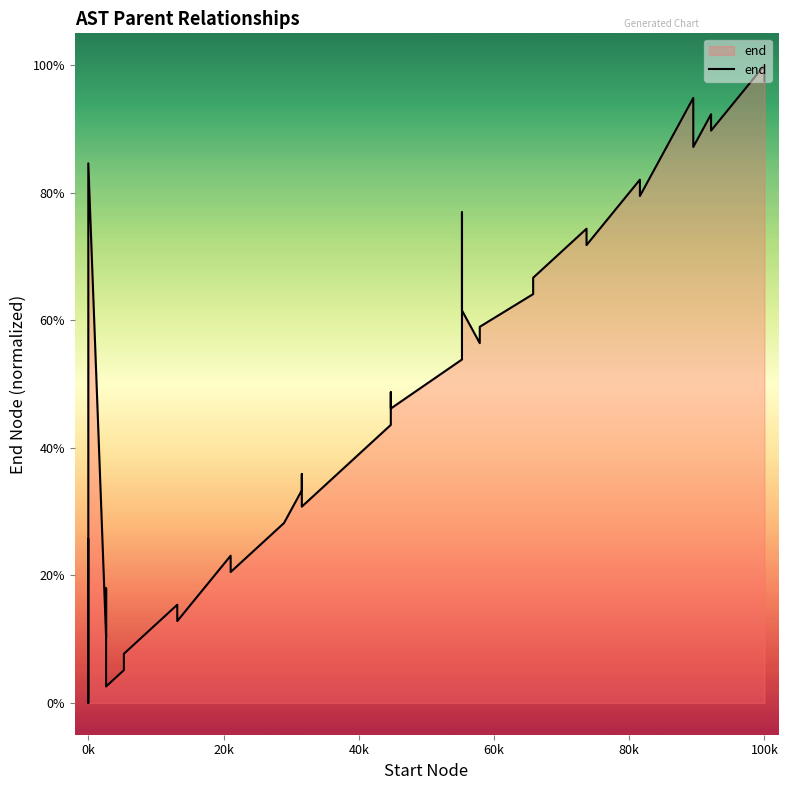

Where is the first local minimum?

0k